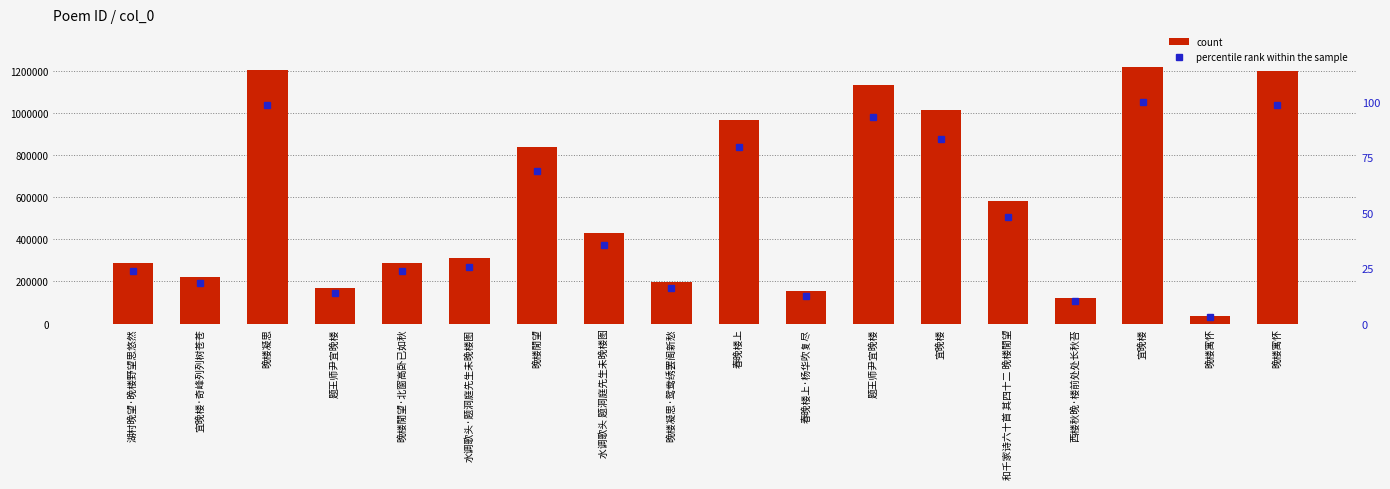

Rank the categories by count value from lowest to highest.

晚楼寓怀, 西楼秋晚·楼前处处长秋苔, 春晚楼上·杨华吹复尽, 题王师尹宜晚楼, 晚楼凝思·鸳鸯绣罢阁新愁, 宜晚楼·奇峰列列树苍苍, 湖村晚望·晚楼野望思悠然, 晚楼閒望·北窗高卧已如秋, 水调歌头·题洞庭先生未晚楼图, 水调歌头 题洞庭先生未晚楼图, 和千家诗六十首 其四十二 晚楼閒望, 晚楼閒望, 春晚楼上, 宜晚楼, 题王师尹宜晚楼, 晚楼寓怀, 晚楼凝思, 宜晚楼